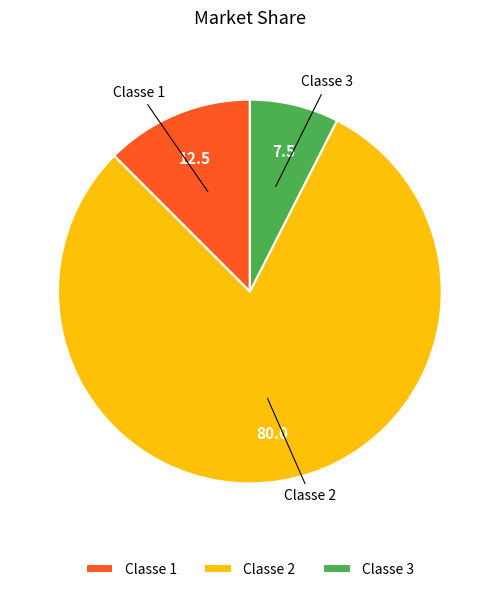

True or false: Classe 1 accounts for 27% of the total.

False